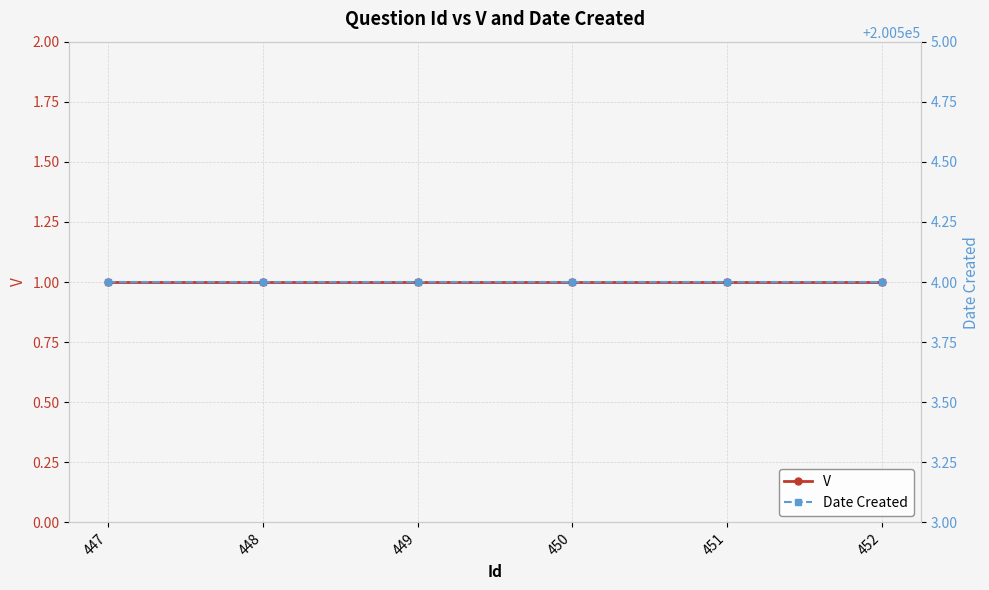

True or false: V and Date Created intersect in this chart.

False